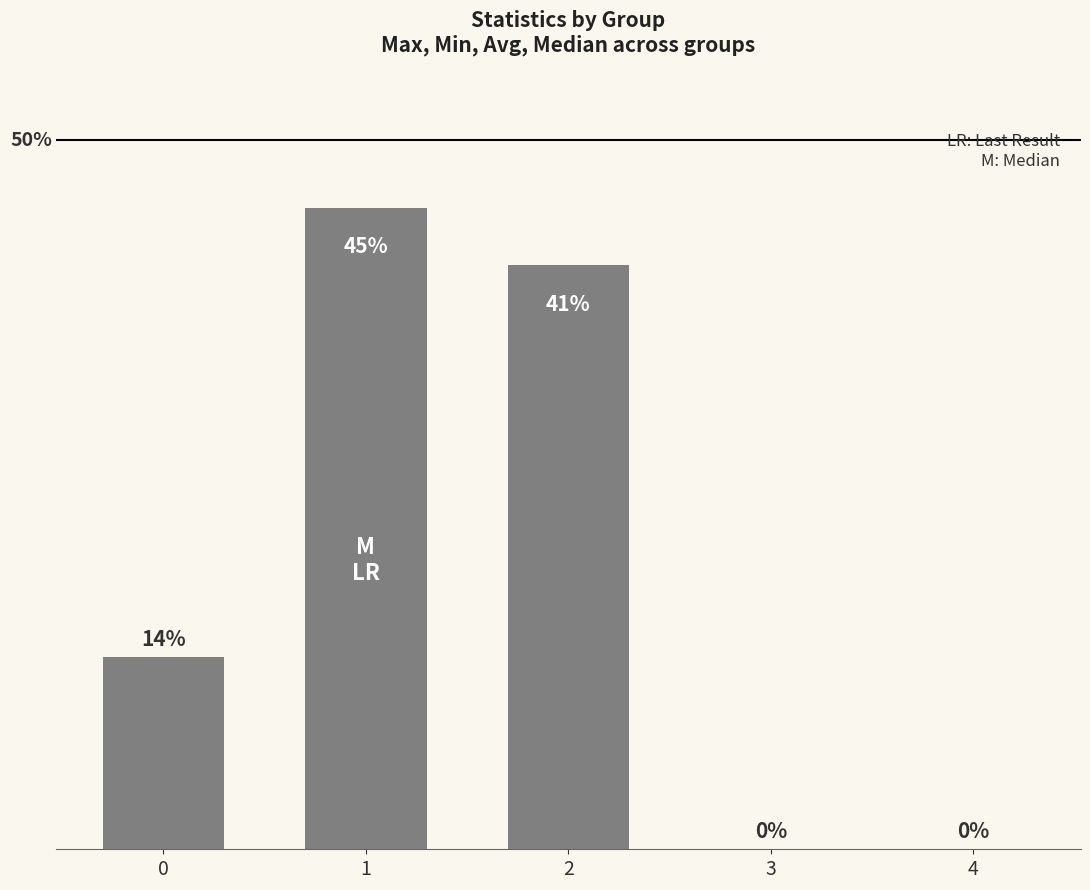

What is the change in value from 2 to 4?

-0.4